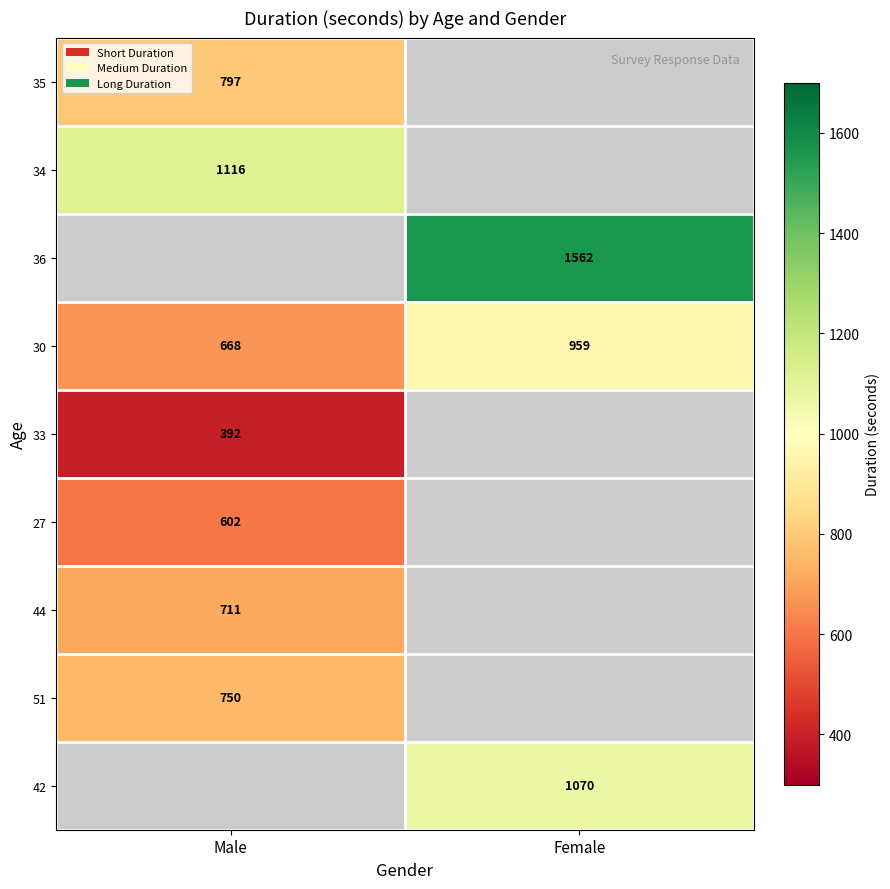

Is it true that 30 equals 959 at Female?

True